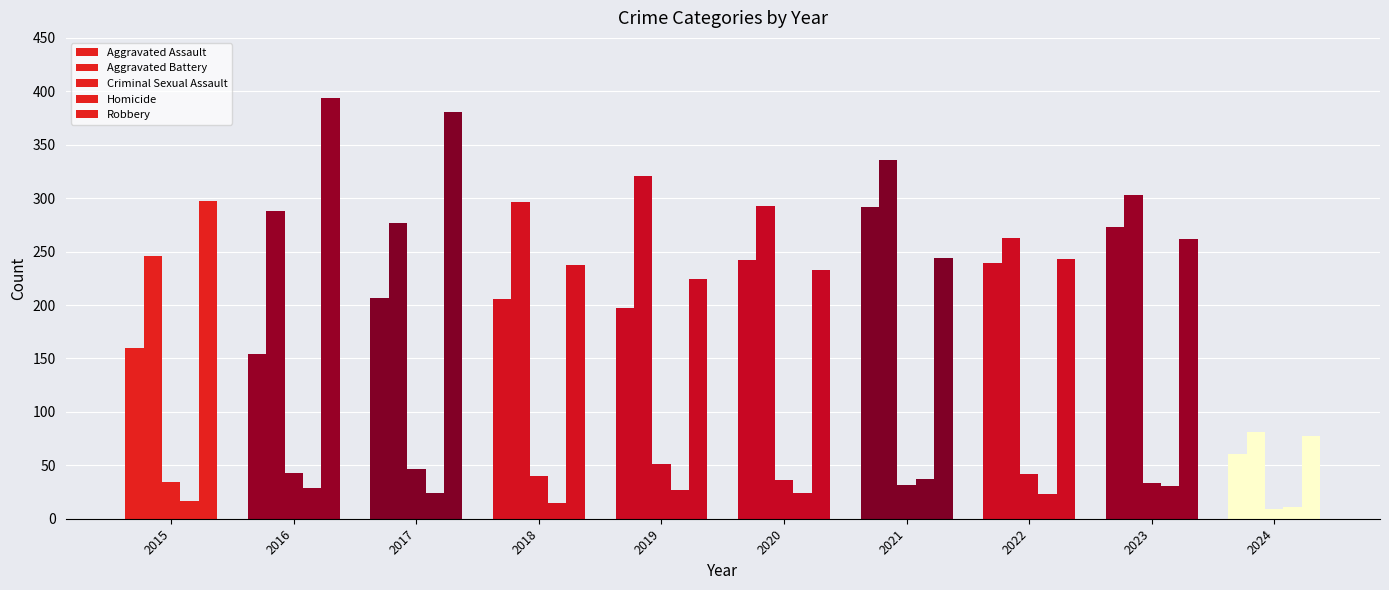

How many groups of bars are there?

10